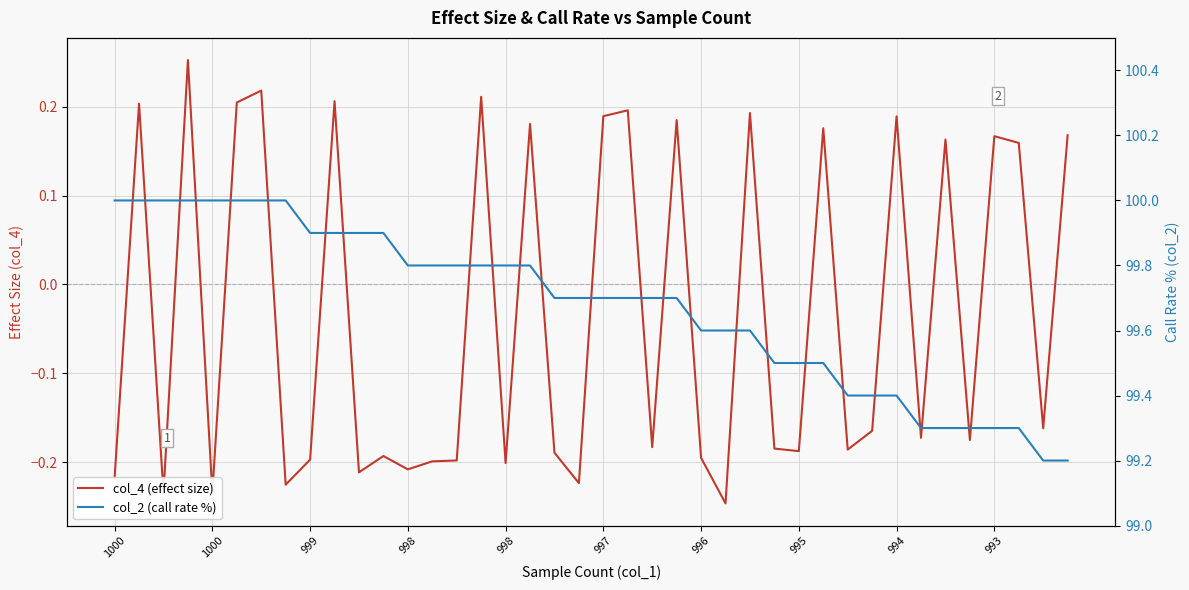

Is the value of col_4 (effect size) at 17 greater than the value of col_2 (call rate %) at 12?

No